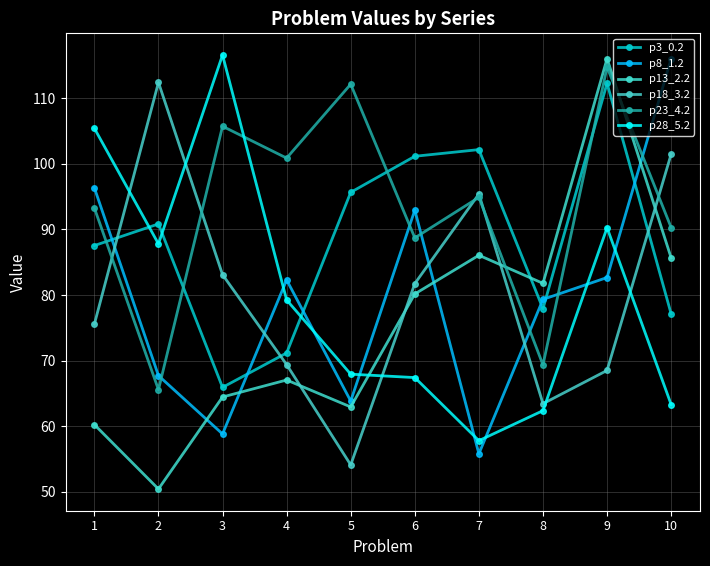

In p8_1.2, how many points are lower than both neighbors (excluding endpoints)?

3